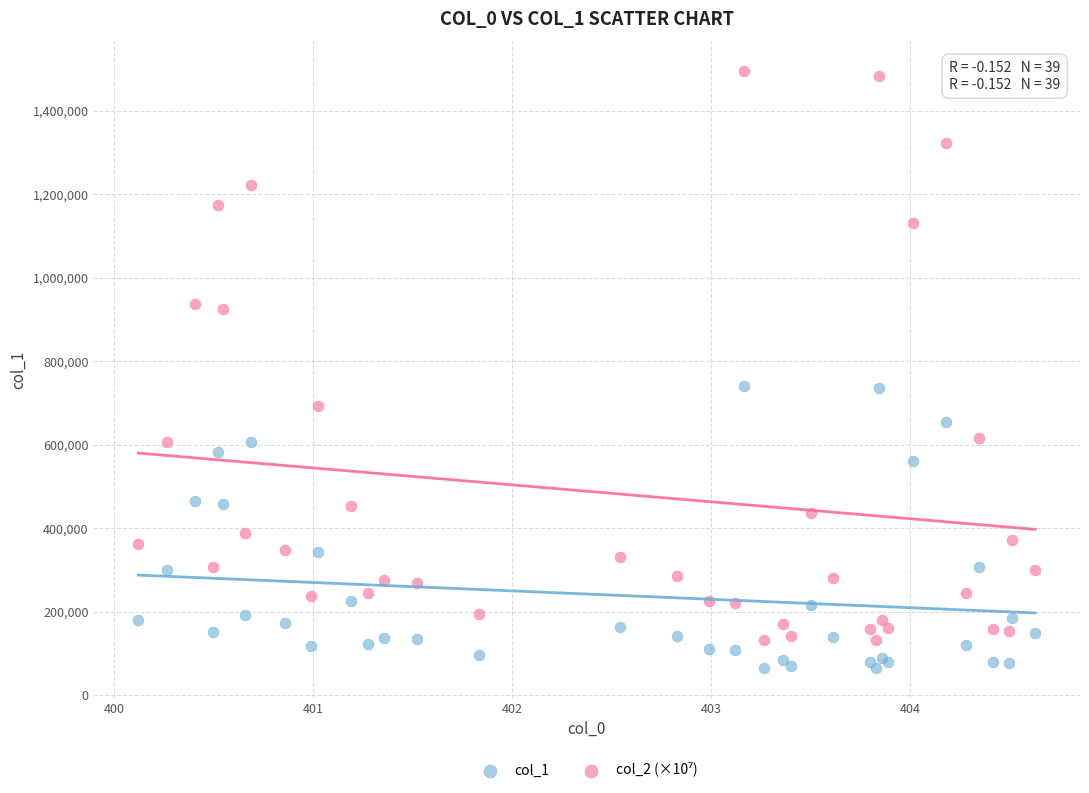

What is the X range (max minus min) for the scatter plot?

4.5